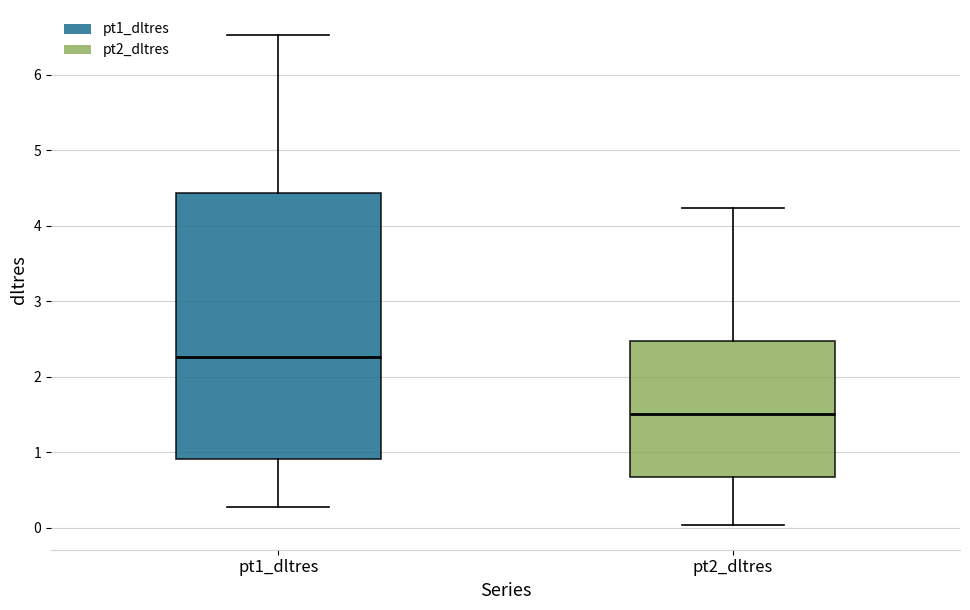

Which box is the tallest, from its lower edge to its upper edge?

pt1_dltres